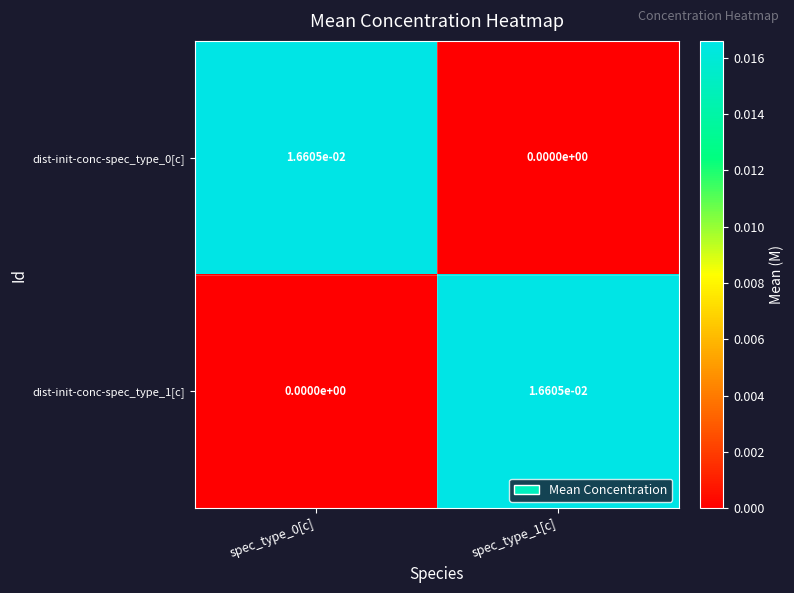

How many values in dist-init-conc-spec_type_0[c] are above zero?

1